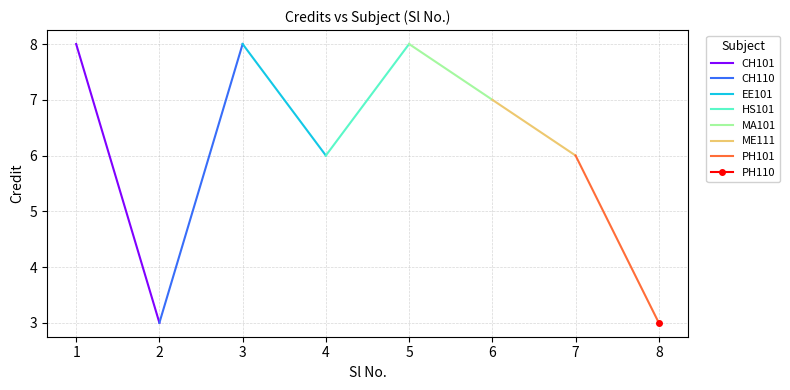

Reading left to right, transcribe all the data shown in this chart.

8	3	8	6	8	7	6	3